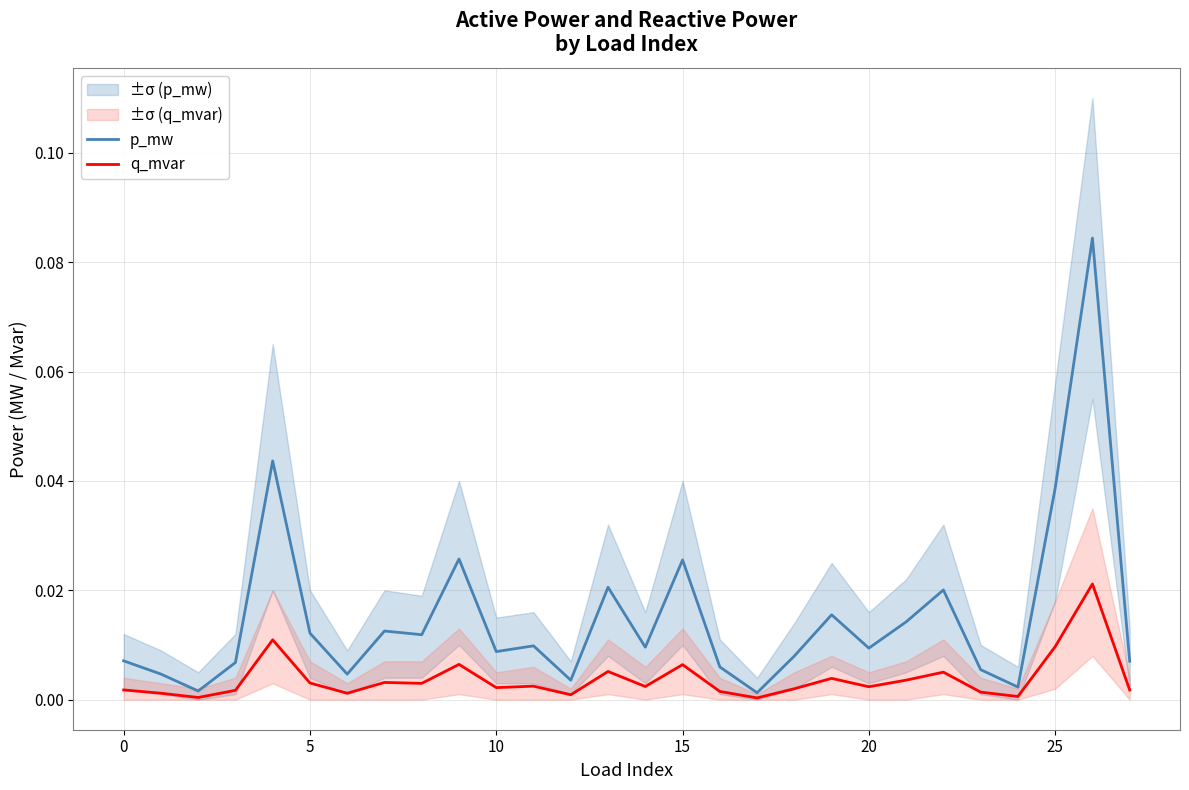

What is the label of the 28th point from the left?

27